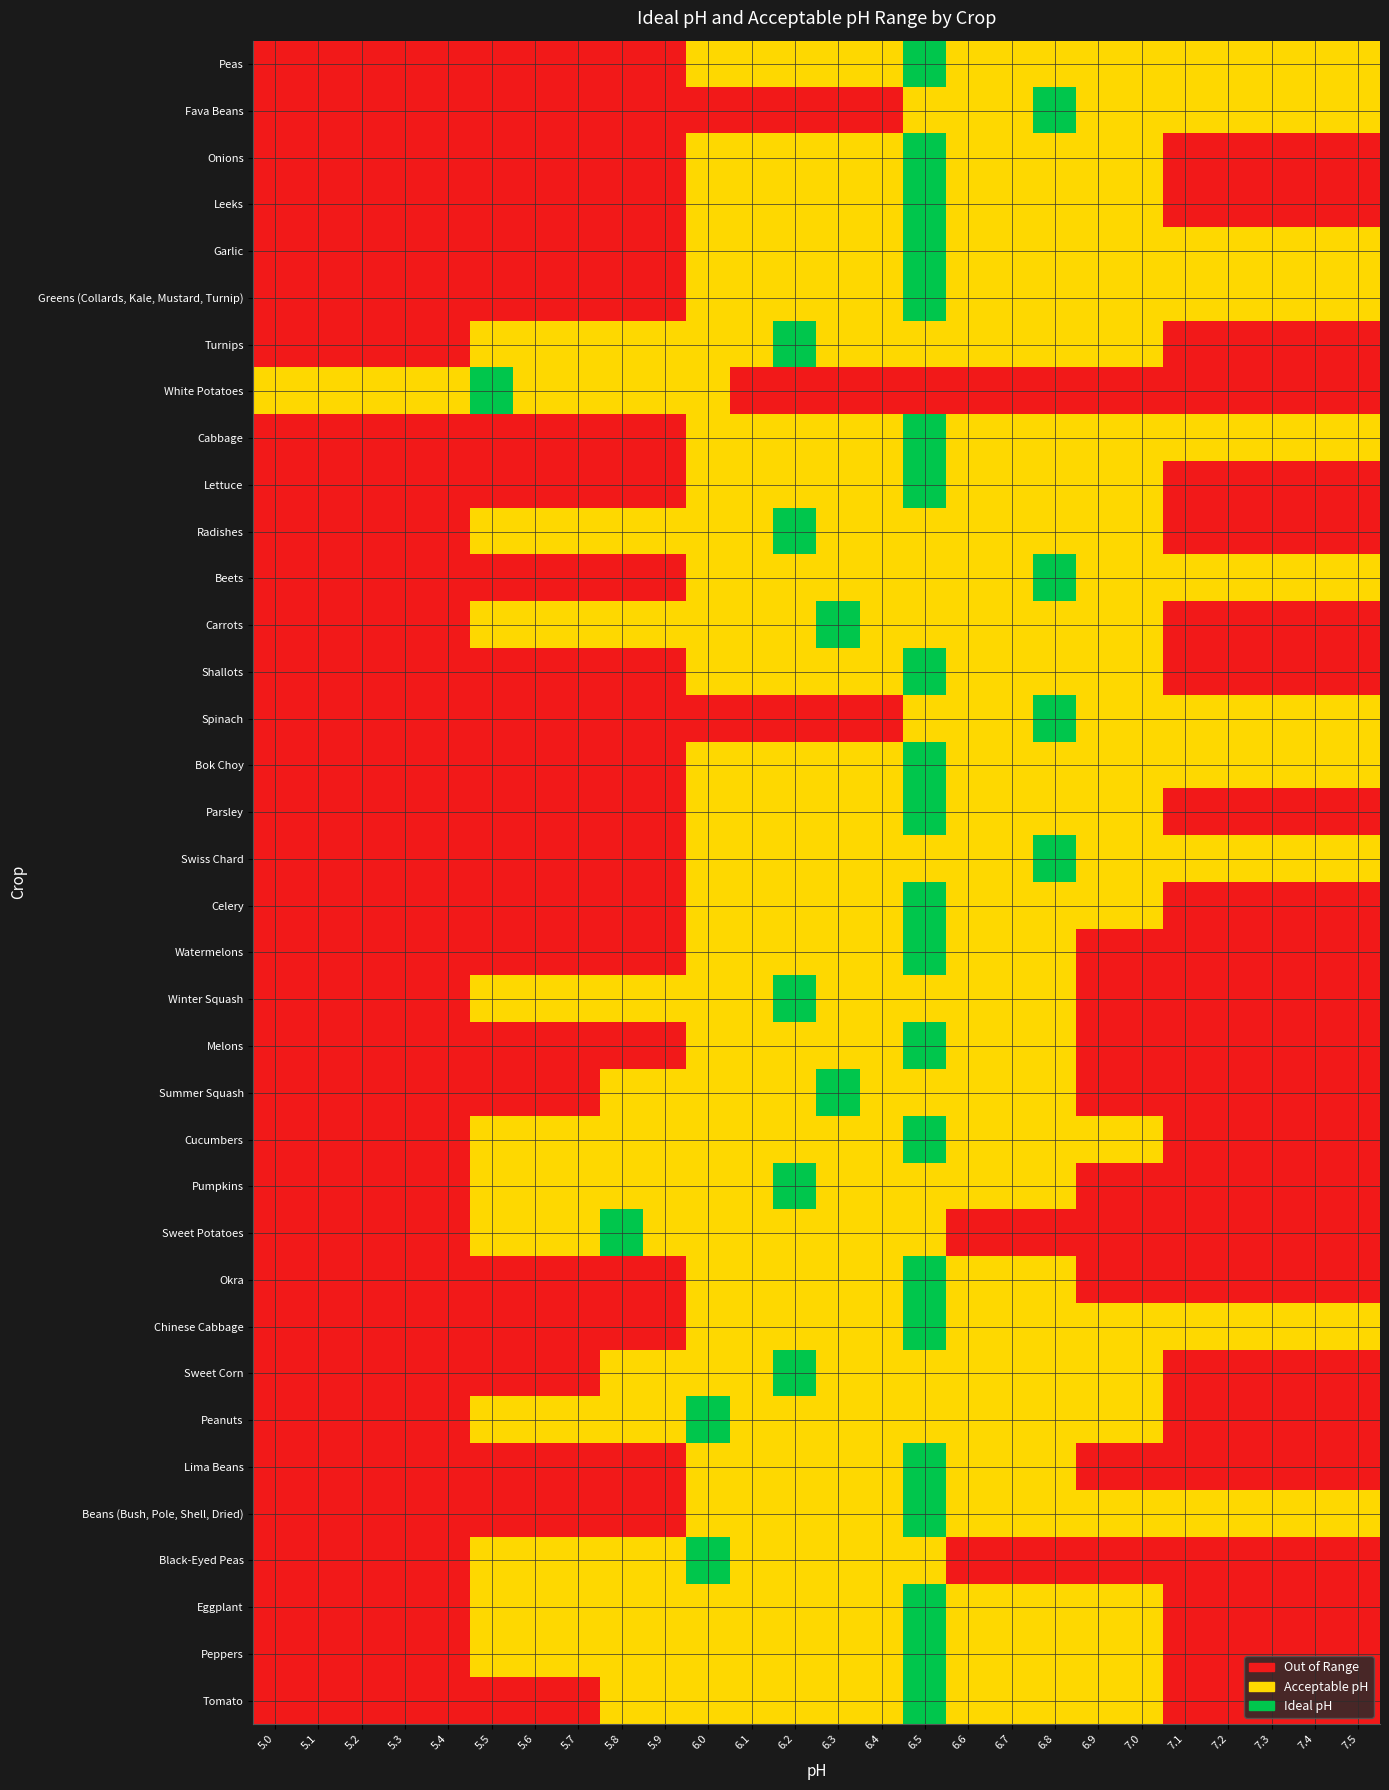

Which has a higher value, 6.6 or 5.8?

6.6